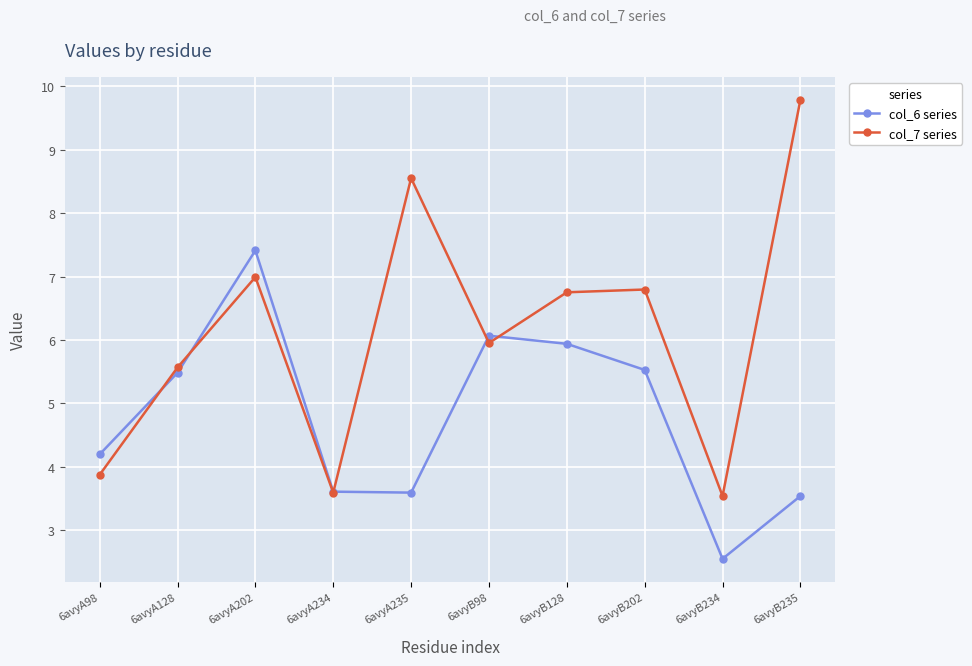

Is the value of col_7 series at 6avyA235 greater than the value of col_6 series at 6avyB98?

Yes